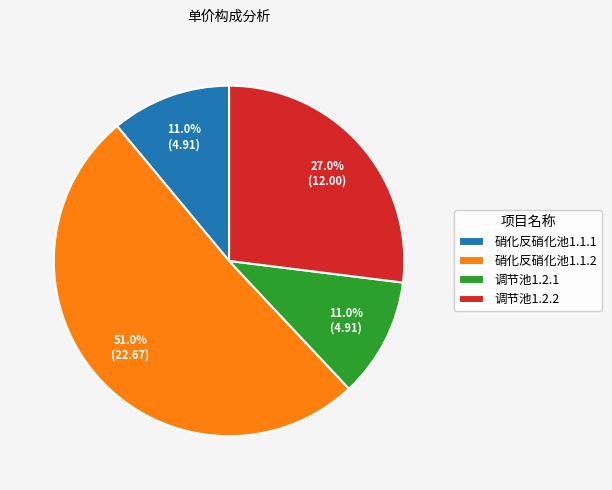

To the nearest percent, what is the average slice percentage?

25%